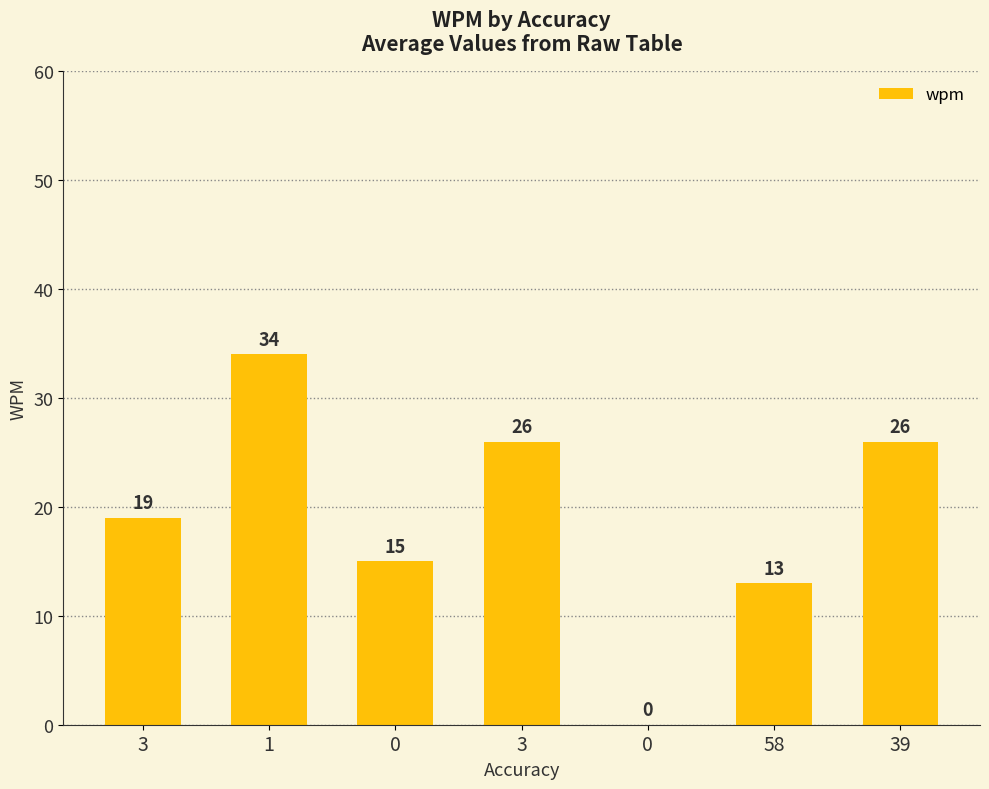

What is the change in value from 0 to 58?

+13